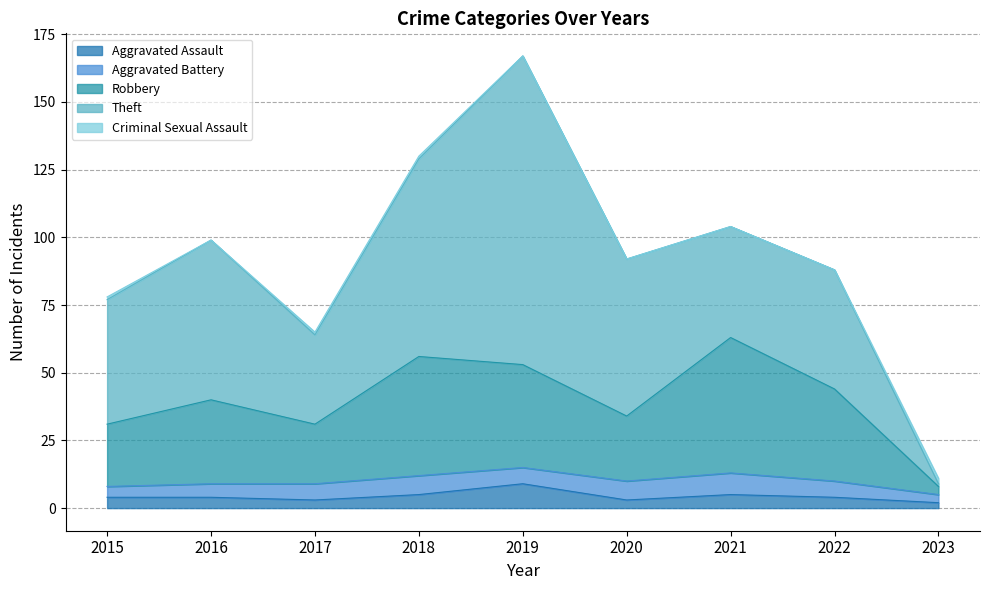

The Theft series shows 25 at 2019. True or false?

False